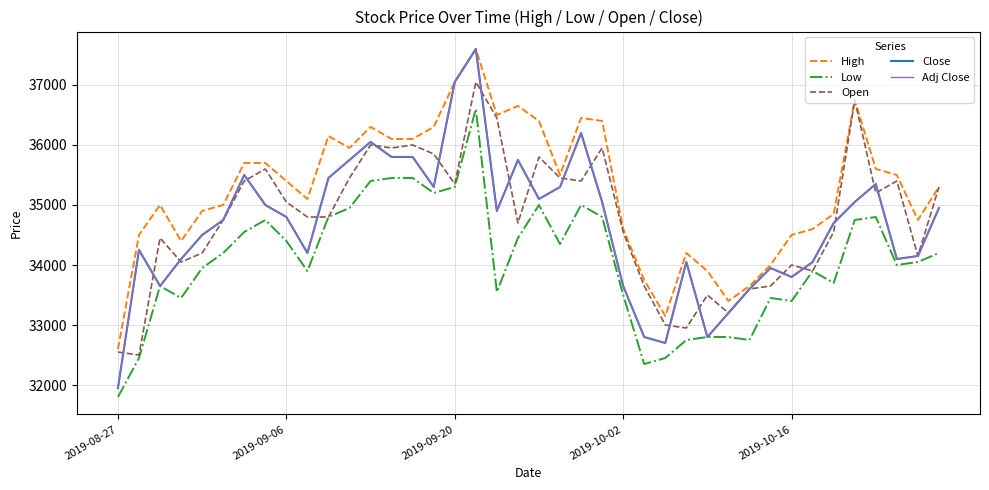

Does the chart have visible grid lines?

Yes